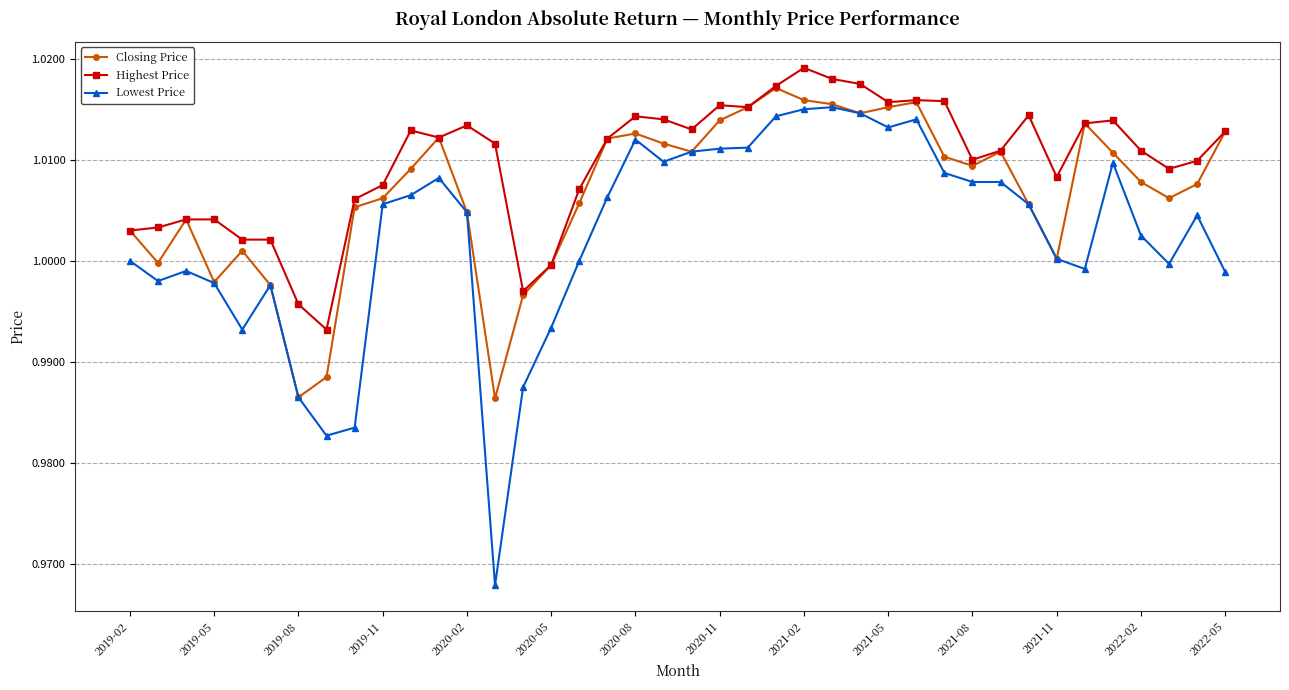

Rank the series by their average value, from lowest to highest.

Lowest Price, Closing Price, Highest Price